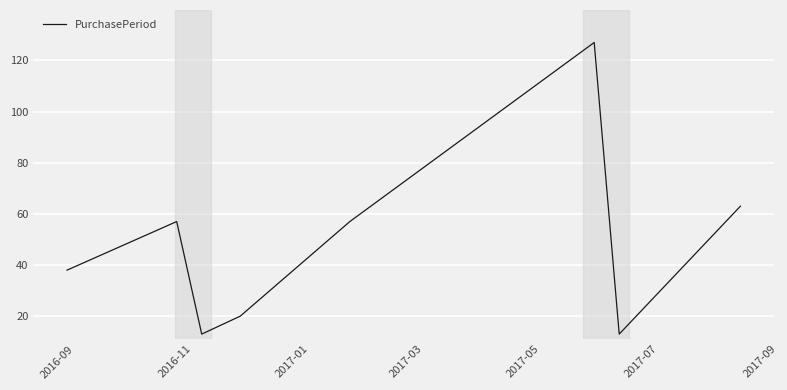

What is the sum of all values?

388